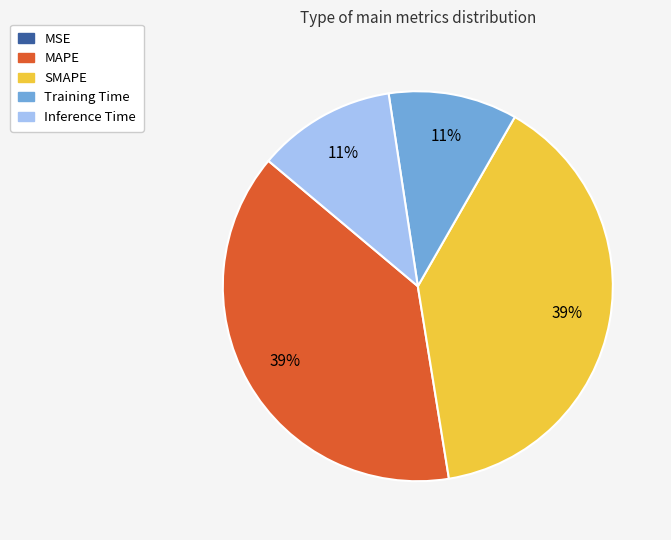

Is Inference Time the majority of the pie?

No